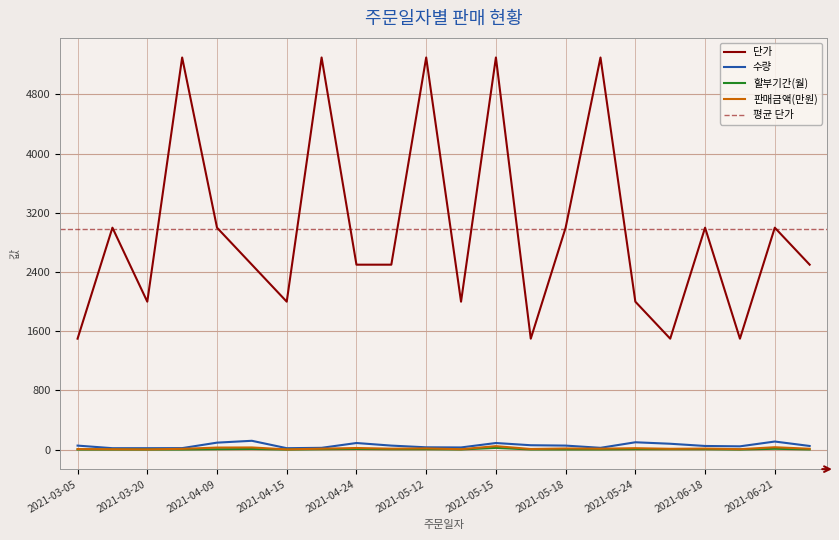

What is the average value of the 할부기간(월) series?

5.6